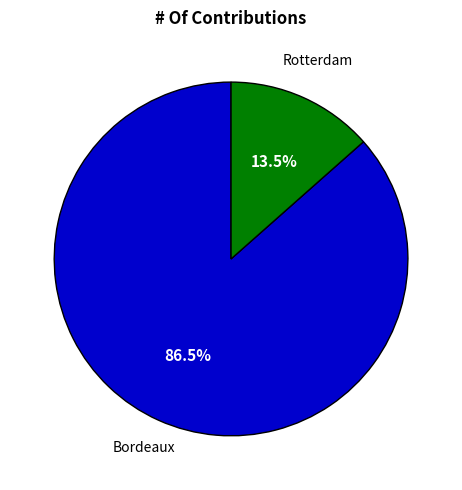

How much of the chart is everything except Bordeaux?

13.5%